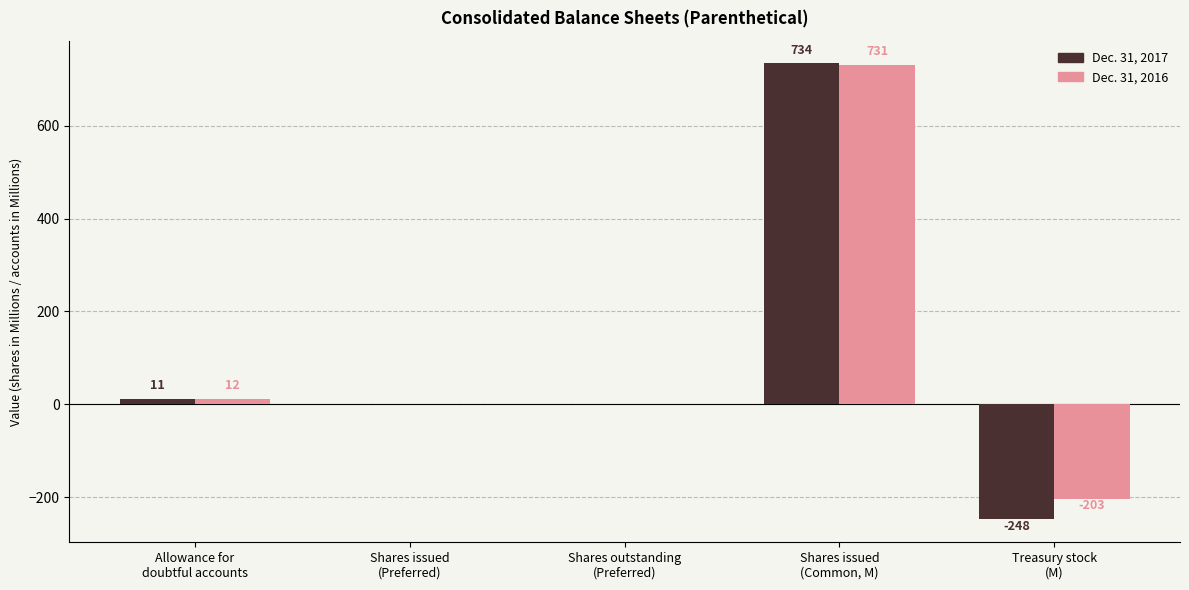

Which series has the largest total across all categories?

Dec. 31, 2016